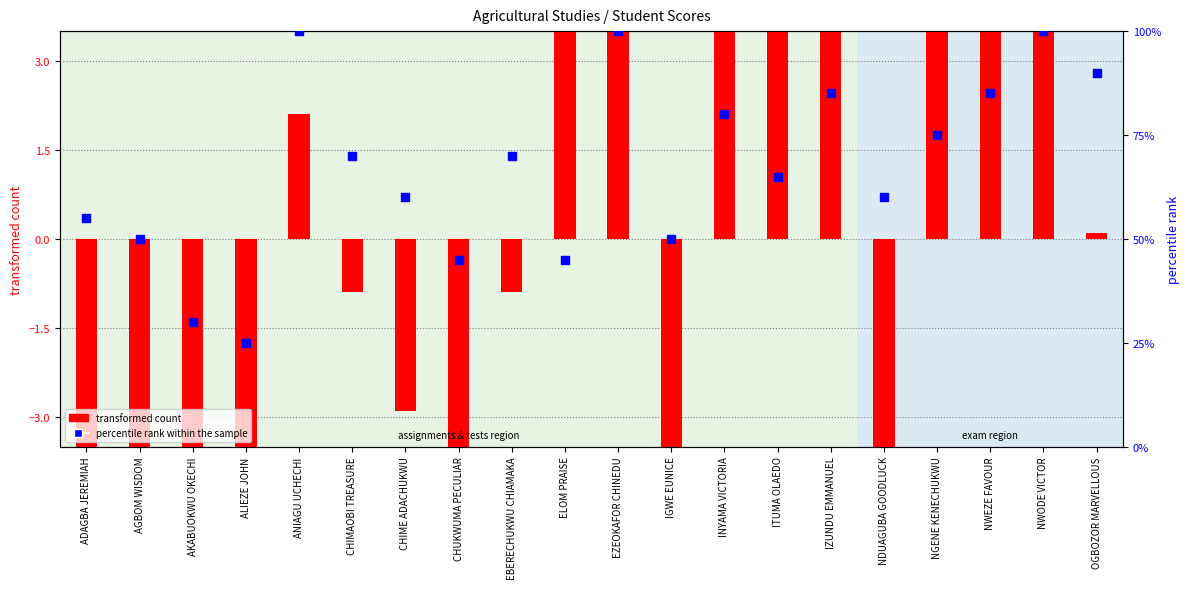

Which series reaches the minimum Y coordinate?

transformed count